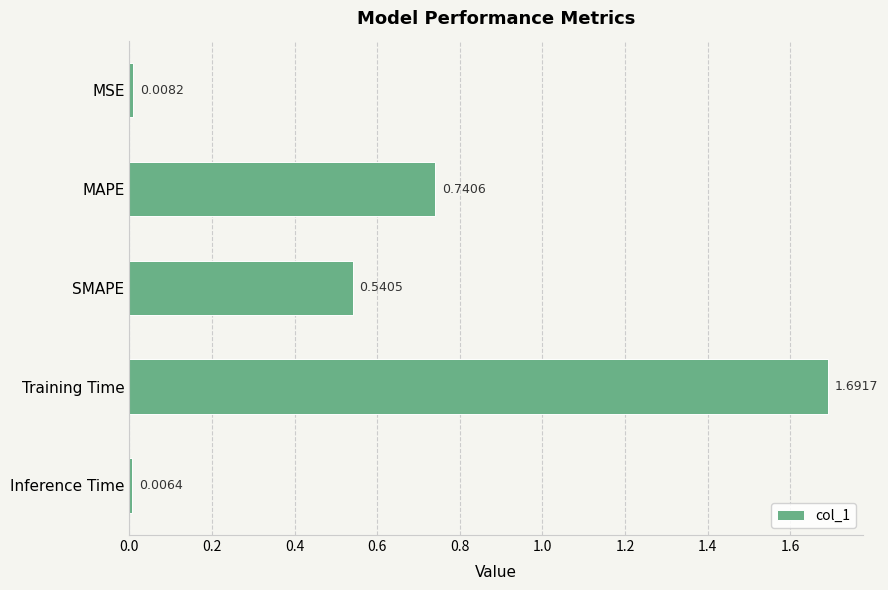

Rank the categories by value from highest to lowest.

Training Time, MAPE, SMAPE, MSE, Inference Time